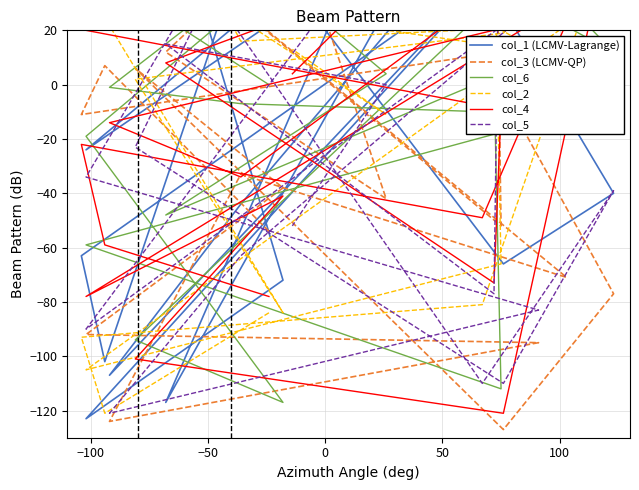

What is the difference between the maximum and second lowest values in the col_5 series?

224